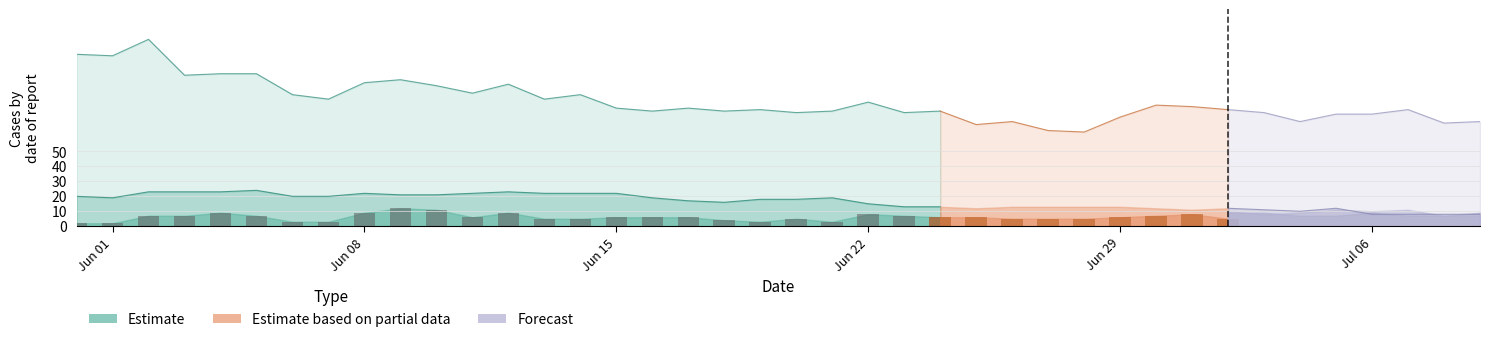

Is it true that GE equals 5 at VS?

False